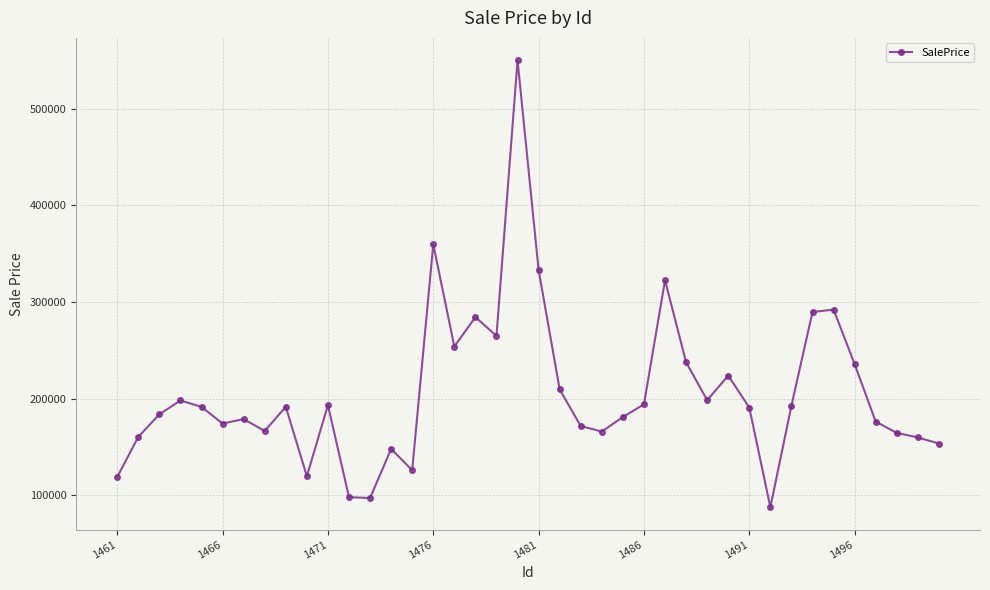

What is the minimum value shown in the chart?

87459.3